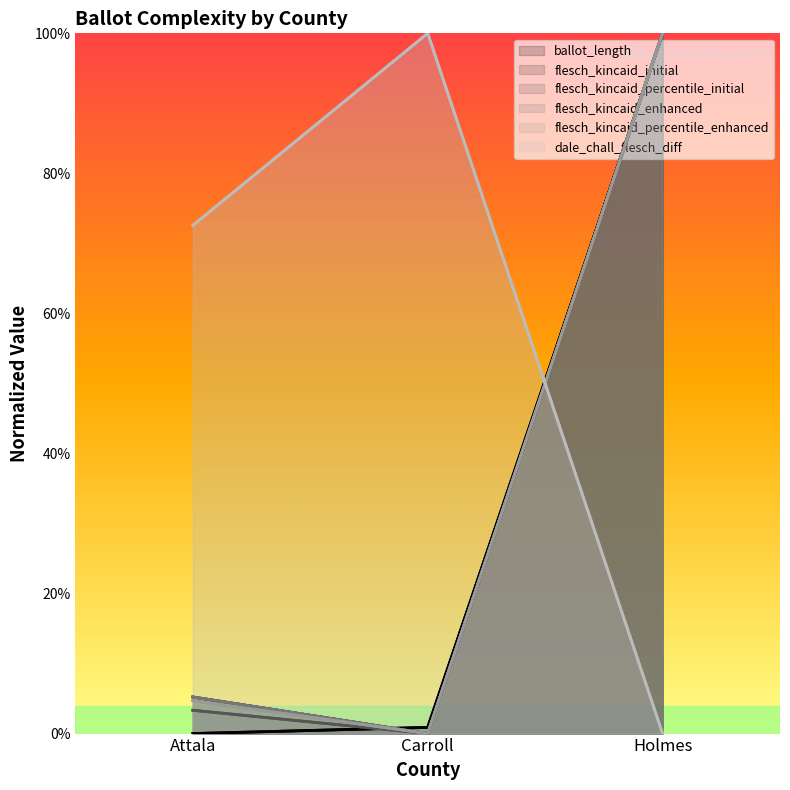

What is the greatest value displayed?

1.0